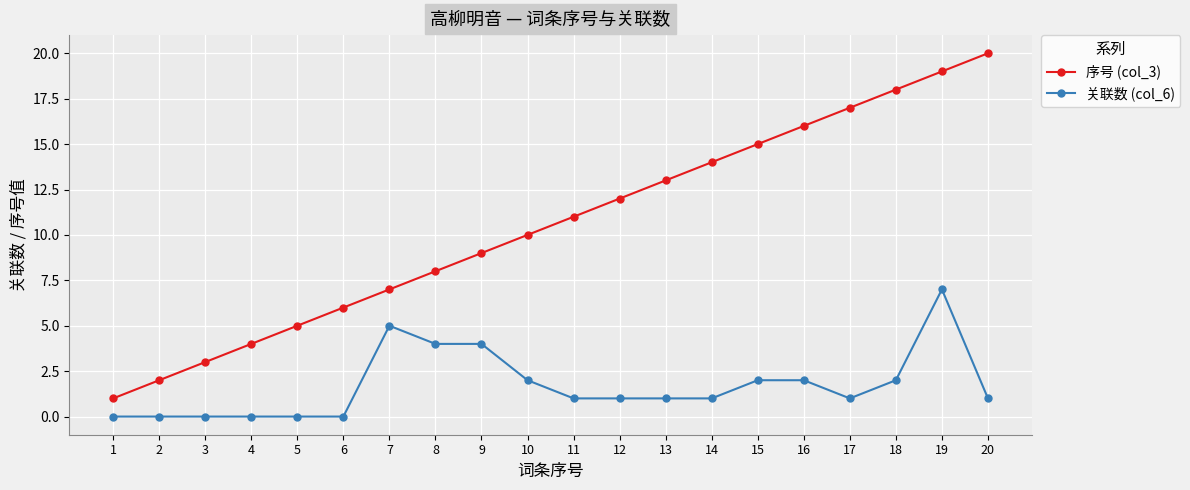

True or false: 关联数 (col_6) has more than 0 interior local peaks.

True